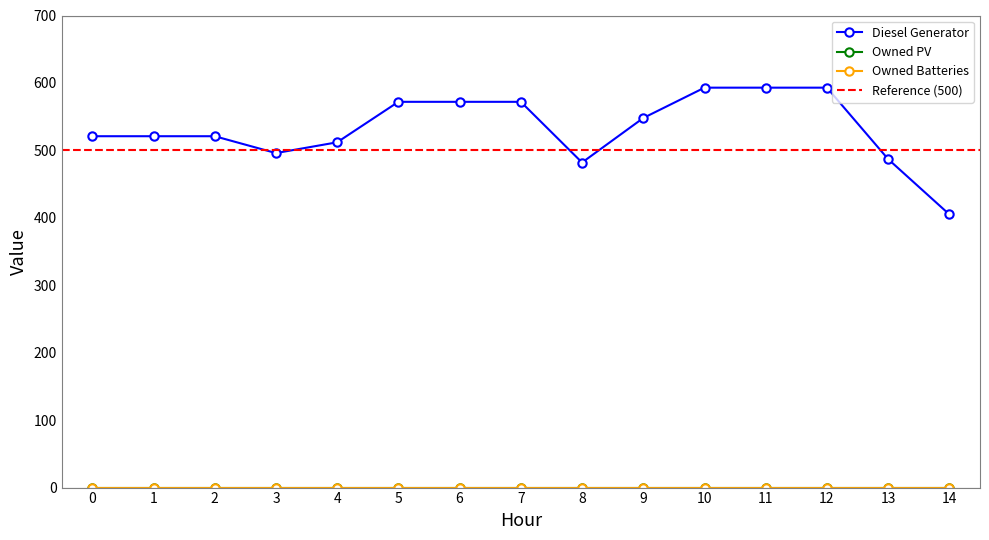

Is the value of Owned PV at 3 greater than the value of Owned Batteries at 14?

No